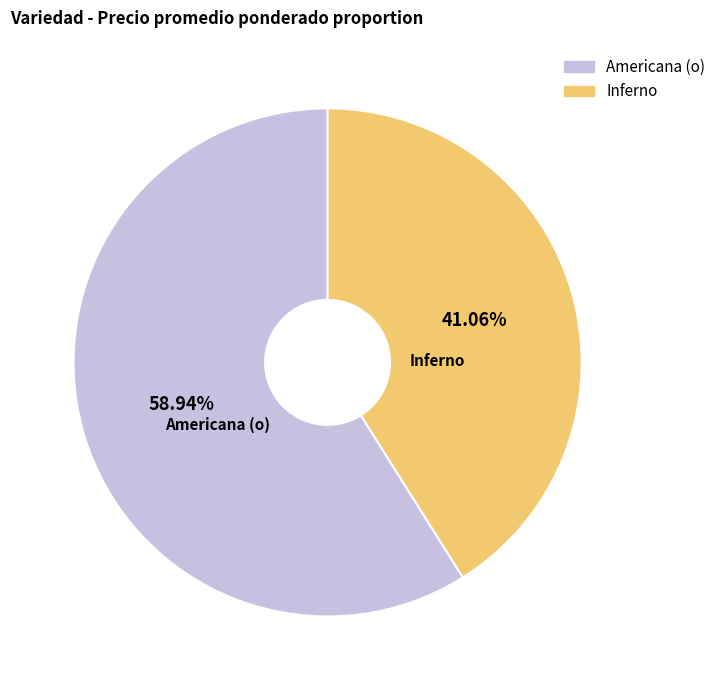

What is the smallest slice in the pie chart?

Inferno